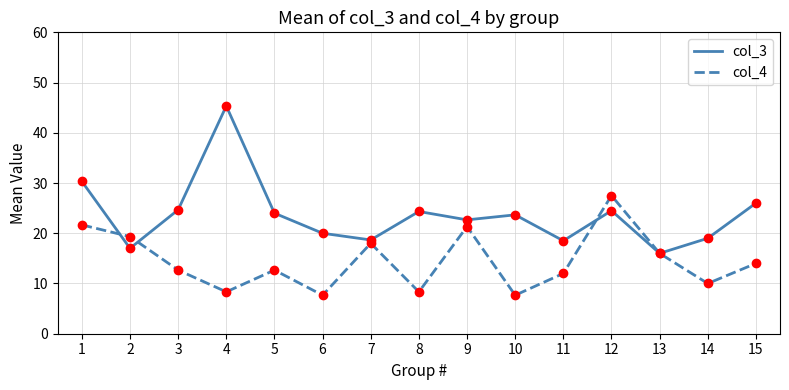

Is the value of col_3 at 8 greater than the value of col_4 at 12?

No